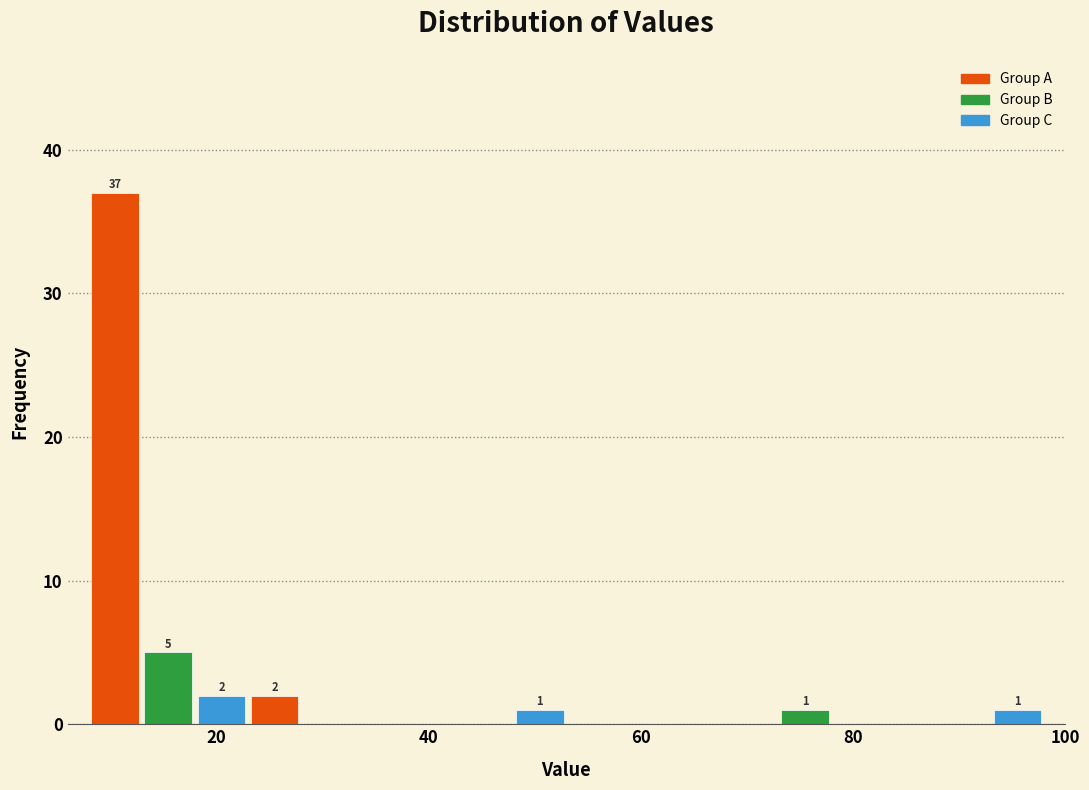

Read against the x-axis, roughly where is the centre of the tallest bar?

10